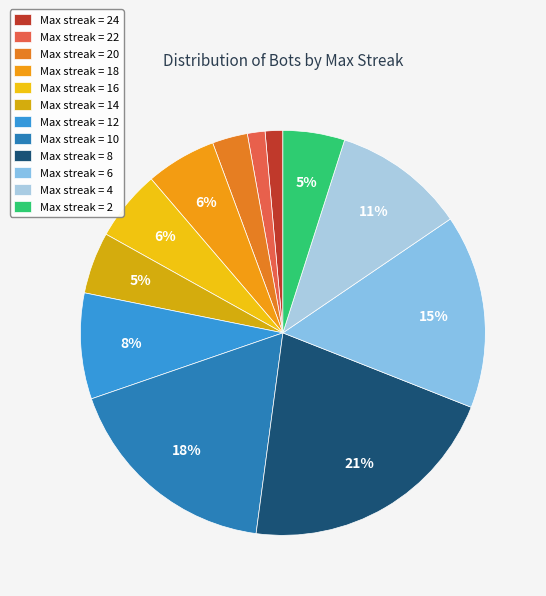

Which category has the biggest portion of the pie?

Max streak = 8